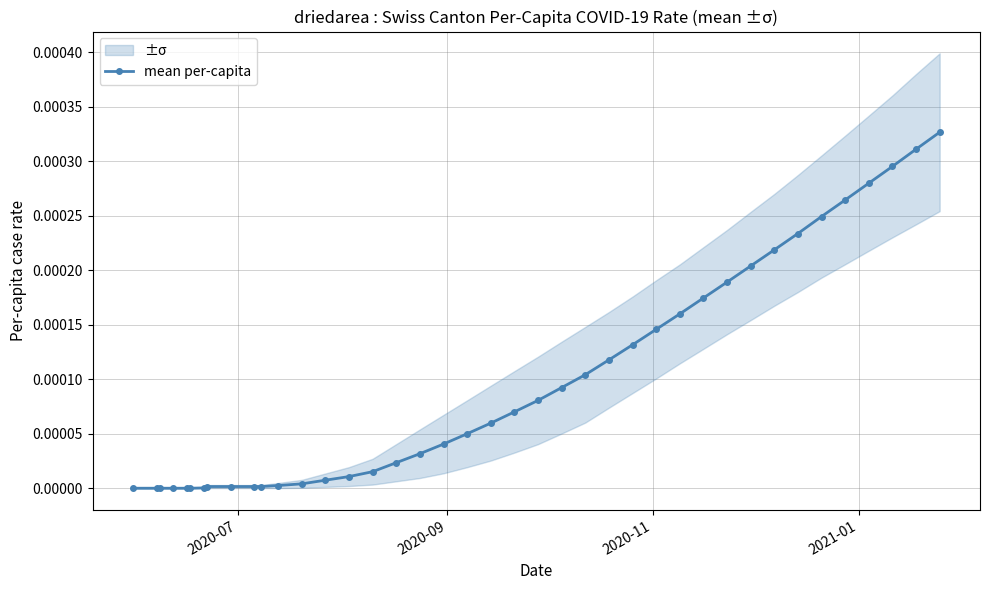

Is this an area chart (filled region under the line)?

No